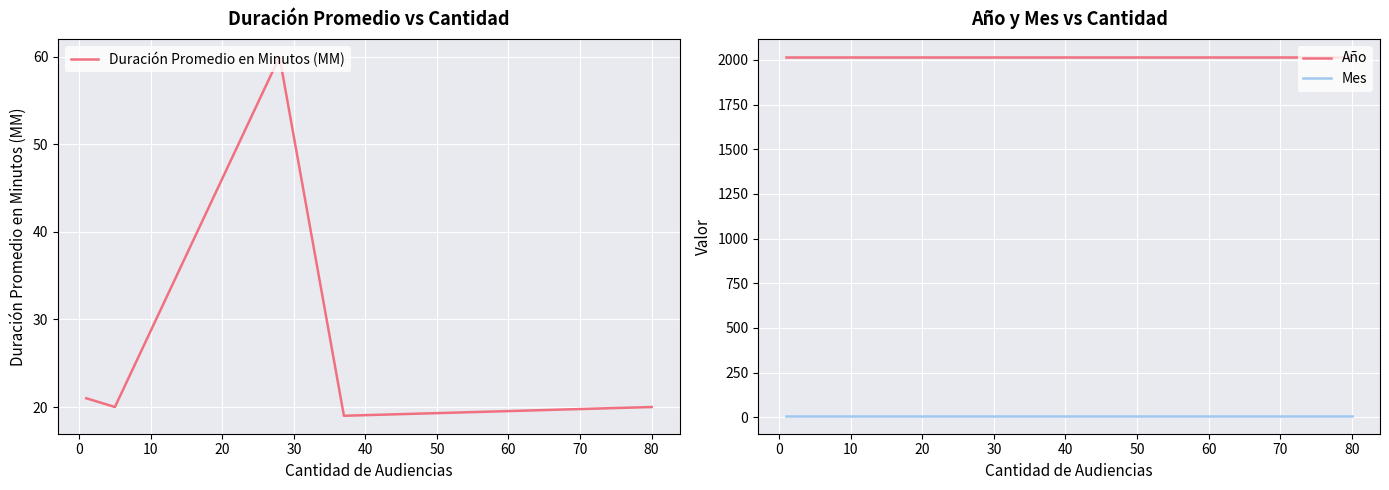

What is the difference between the maximum and minimum values in the Duración Promedio en Minutos (MM) series?

41